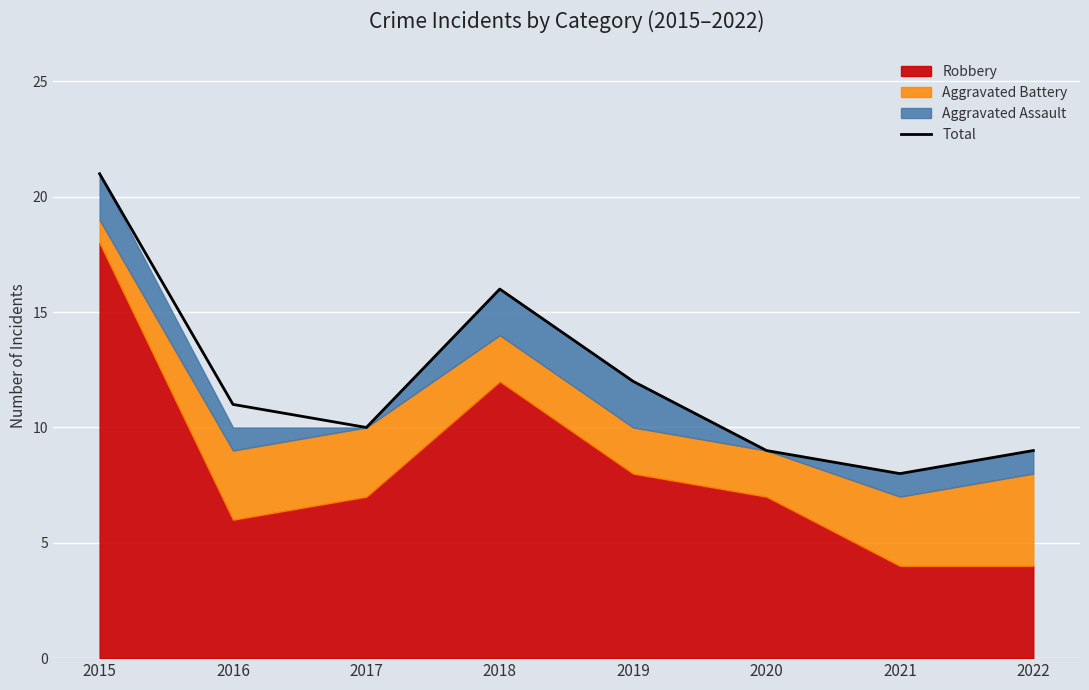

How many categories are shown in the chart?

8